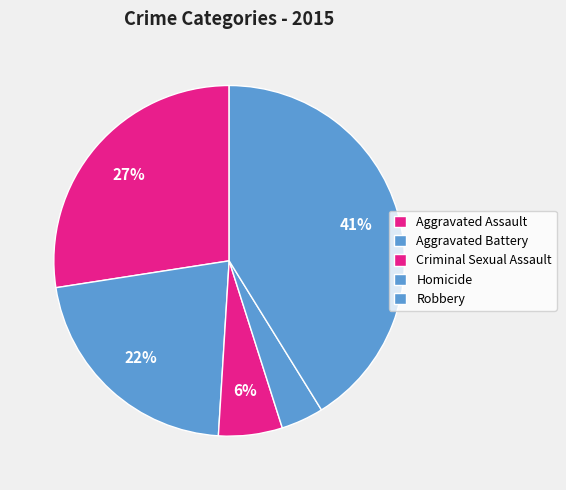

Is it true that Aggravated Battery is 22% of the pie?

True